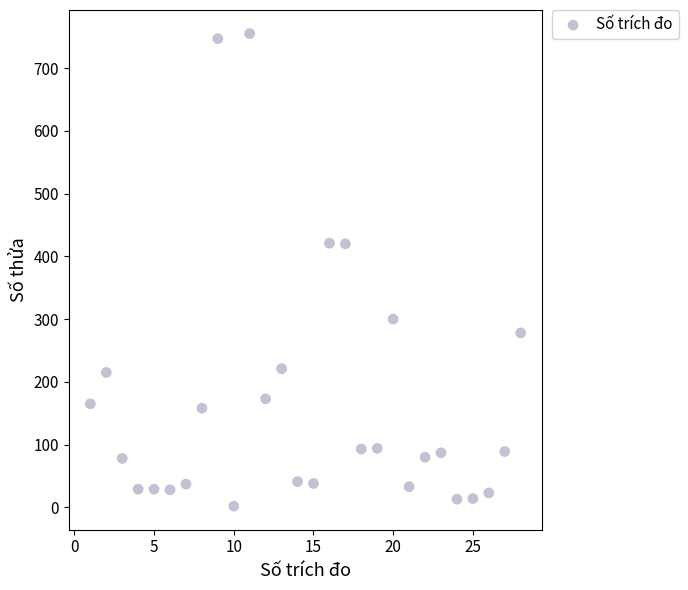

What is the range of X values (max minus min)?

27